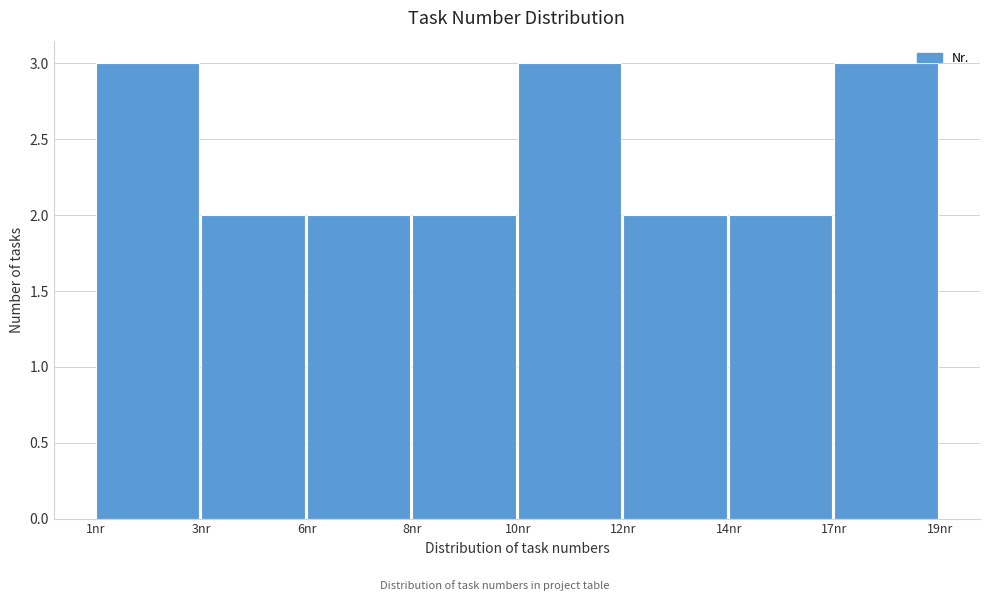

Reading right to left, transcribe all the data shown in this chart.

17nr=3	14nr=2	12nr=2	10nr=3	8nr=2	6nr=2	3nr=2	1nr=3